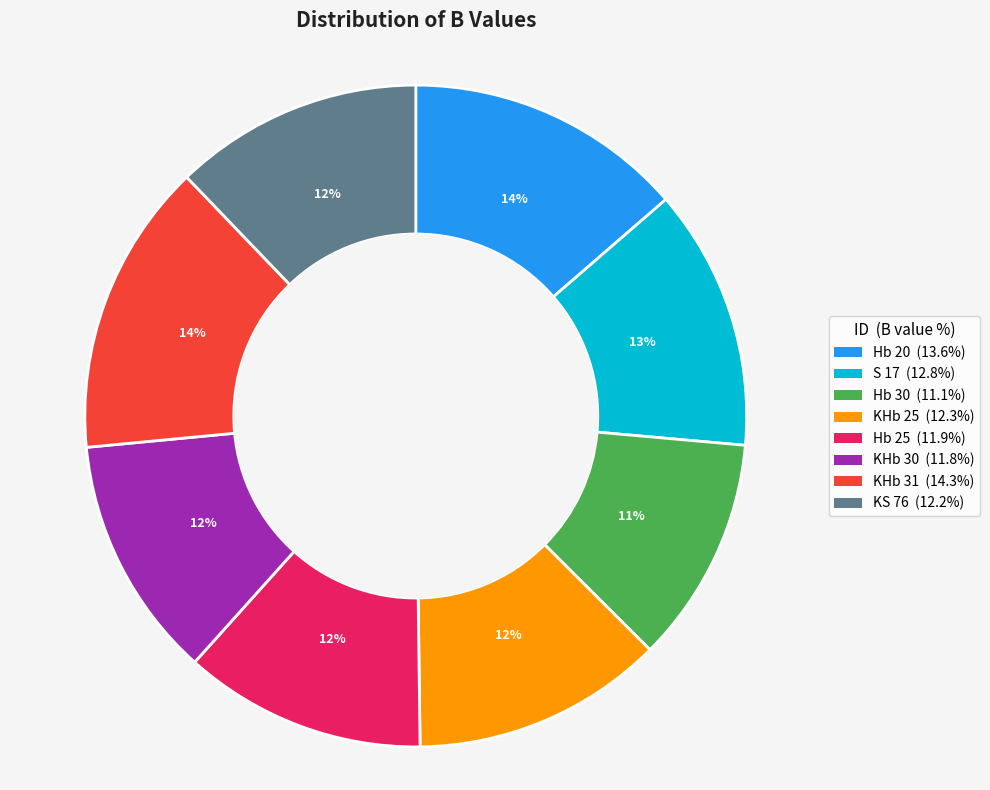

Combined, do KHb 25 and S 17 account for over 50%?

No